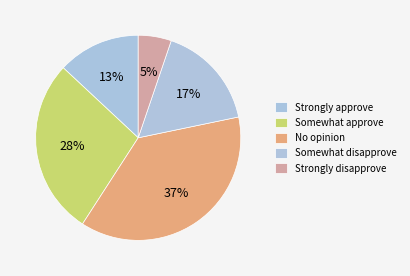

True or false: Strongly disapprove accounts for 1% of the total.

False